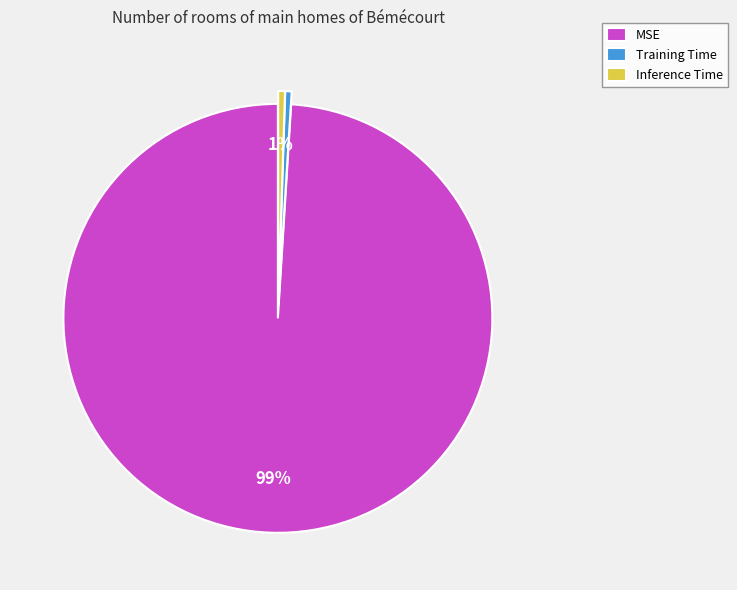

What is the largest slice in the pie chart?

MSE